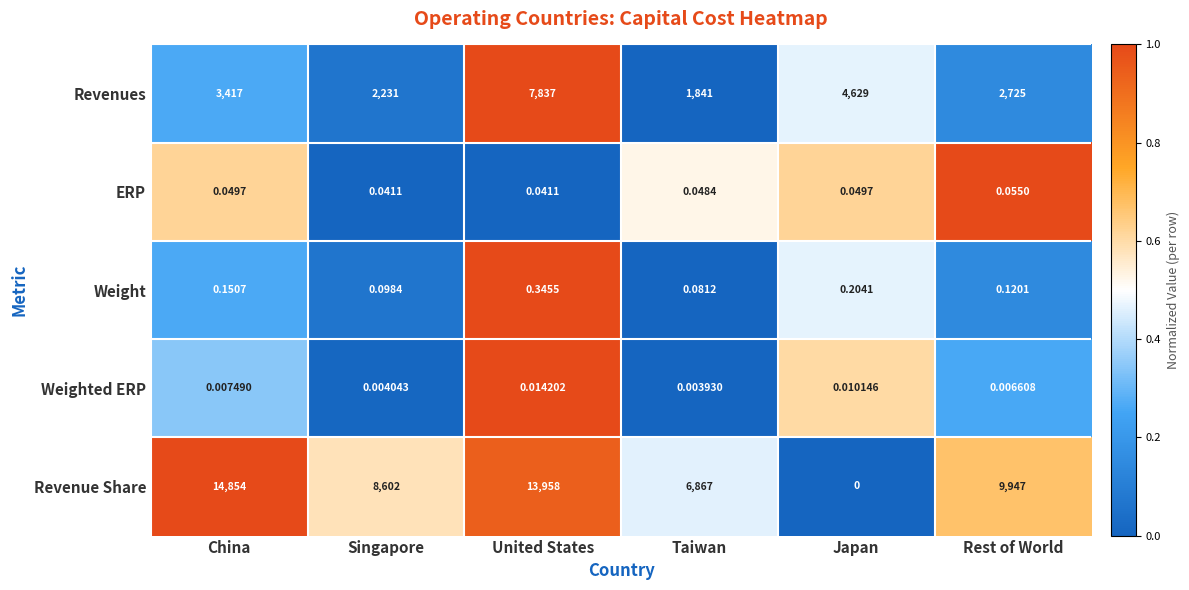

Rank the series at United States from highest to lowest value.

Revenue Share, Revenues, Weight, ERP, Weighted ERP